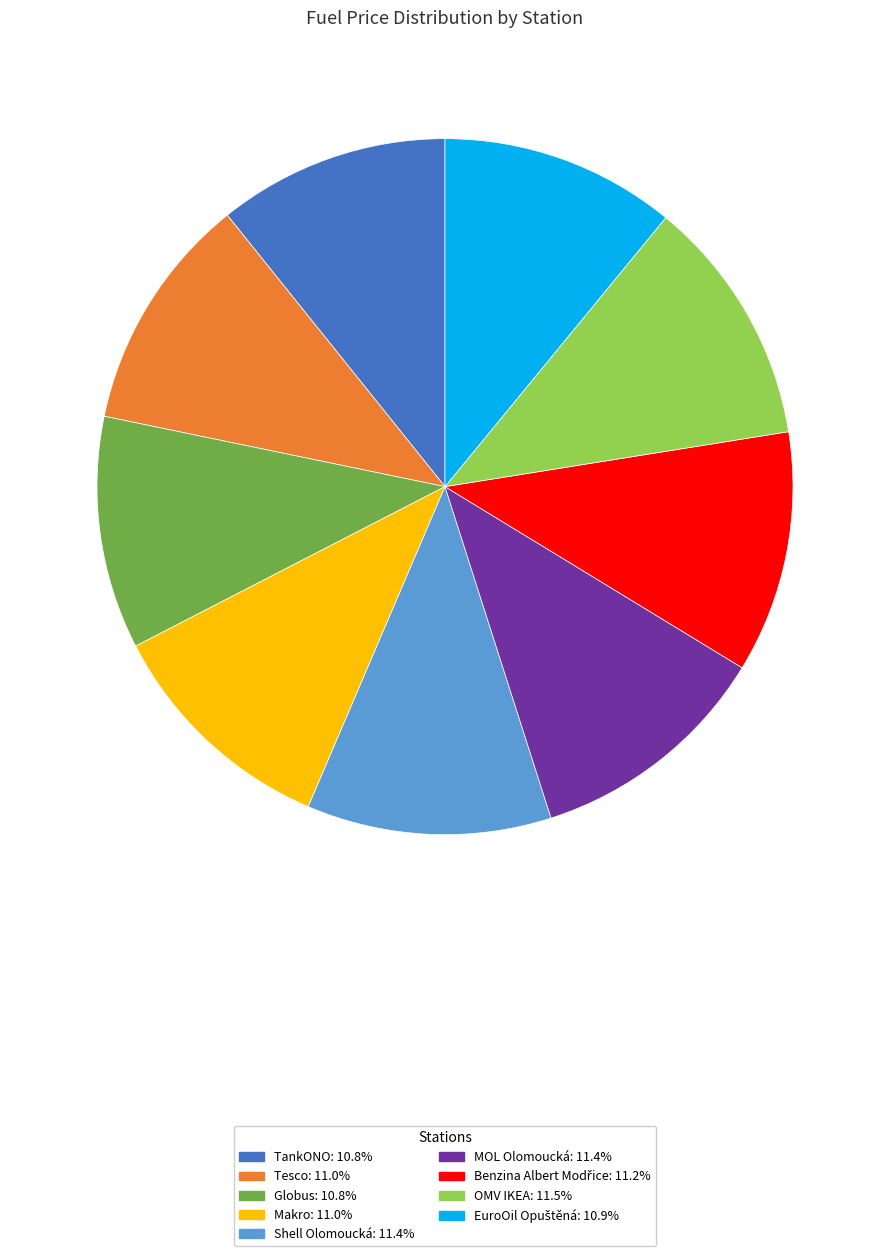

What is the ratio of the value at Shell Olomoucká: 11.4% to the value at Tesco: 11.0%?

1.0